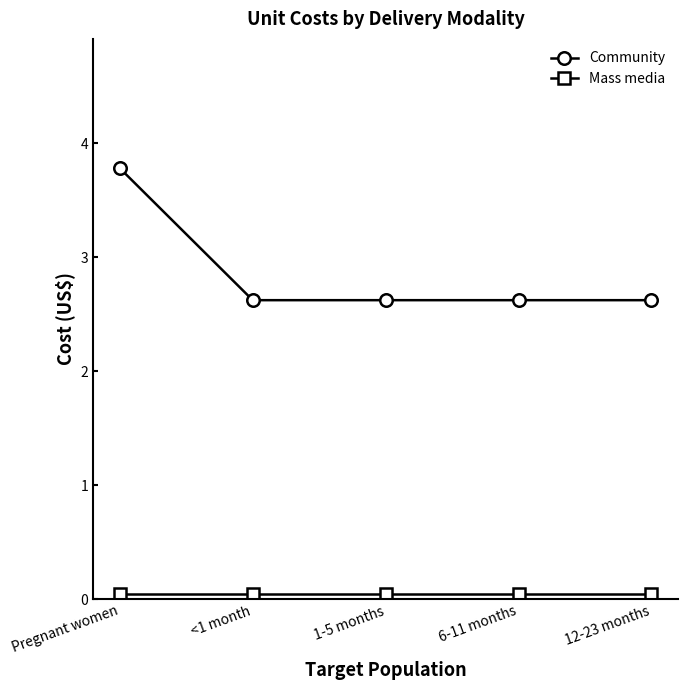

List the series in order of their peak value, highest first.

Community, Mass media